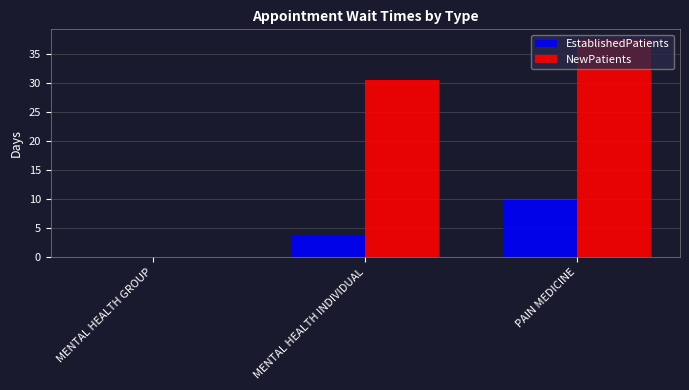

Which series has the largest total across all categories?

NewPatients